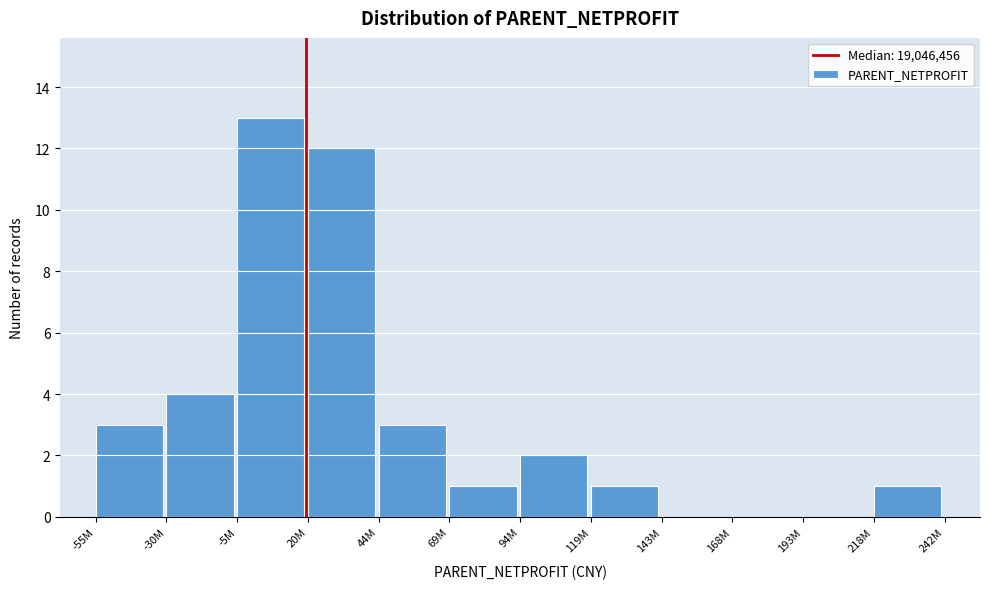

Reading left to right, list all the values displayed in this chart.

-55M=3	-30M=4	-5M=13	20M=12	44M=3	69M=1	94M=2	119M=1	143M=0	168M=0	193M=0	218M=1